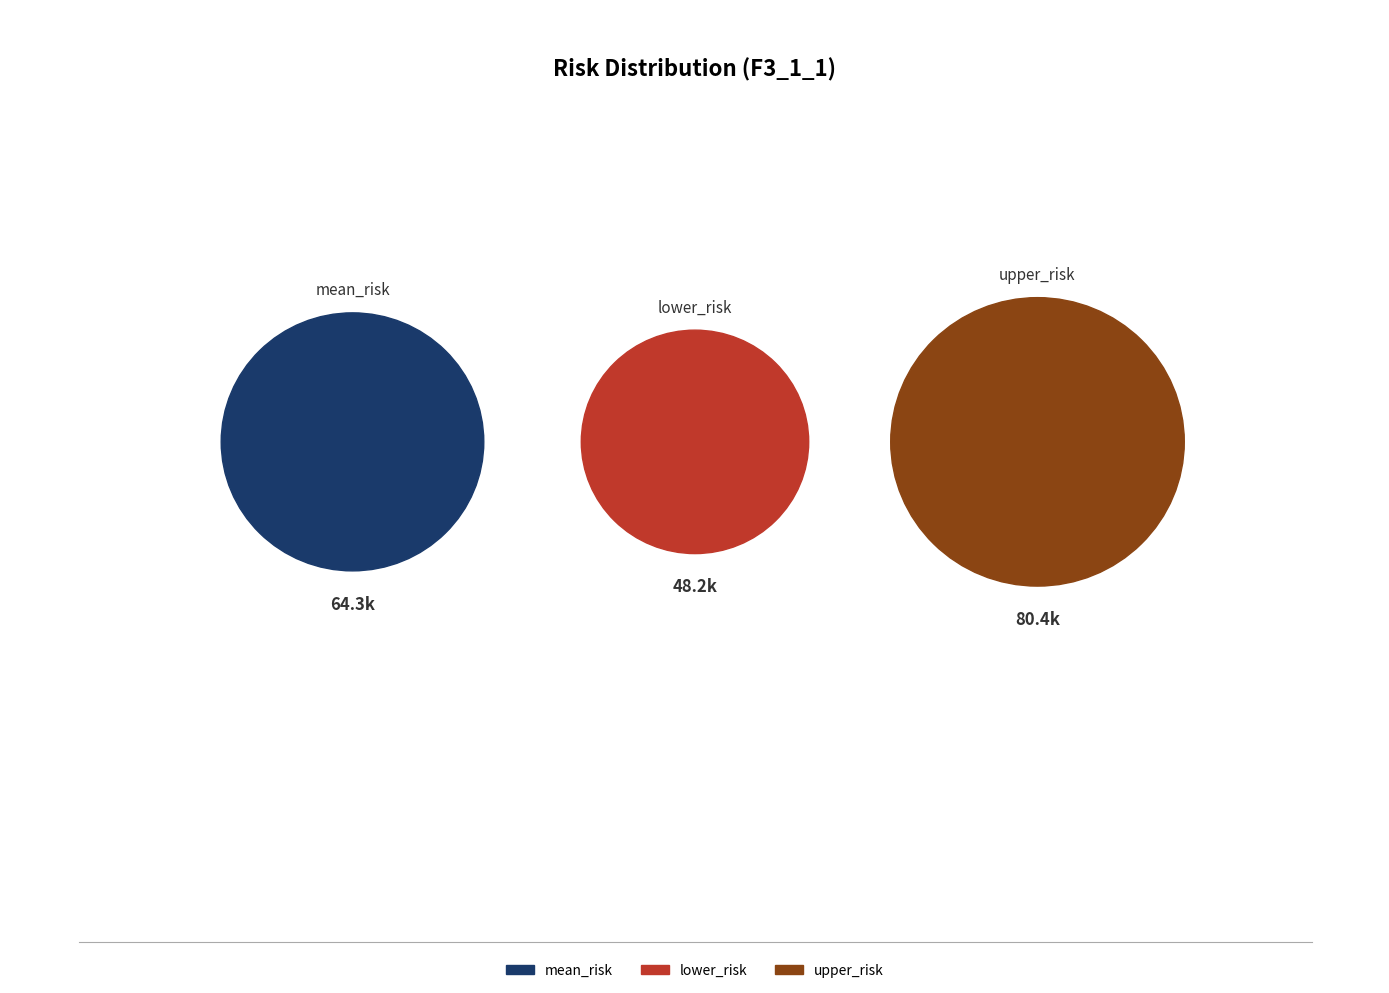

What is the smallest slice in the pie chart?

lower_risk